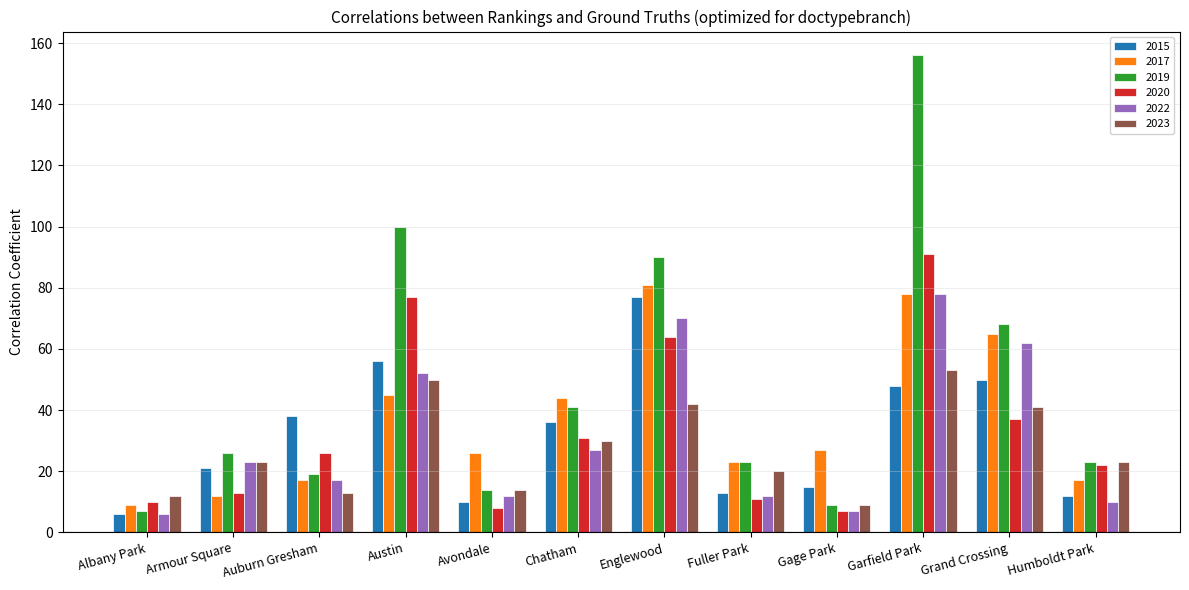

What is the difference between the maximum and minimum values in the 2019 series?

149